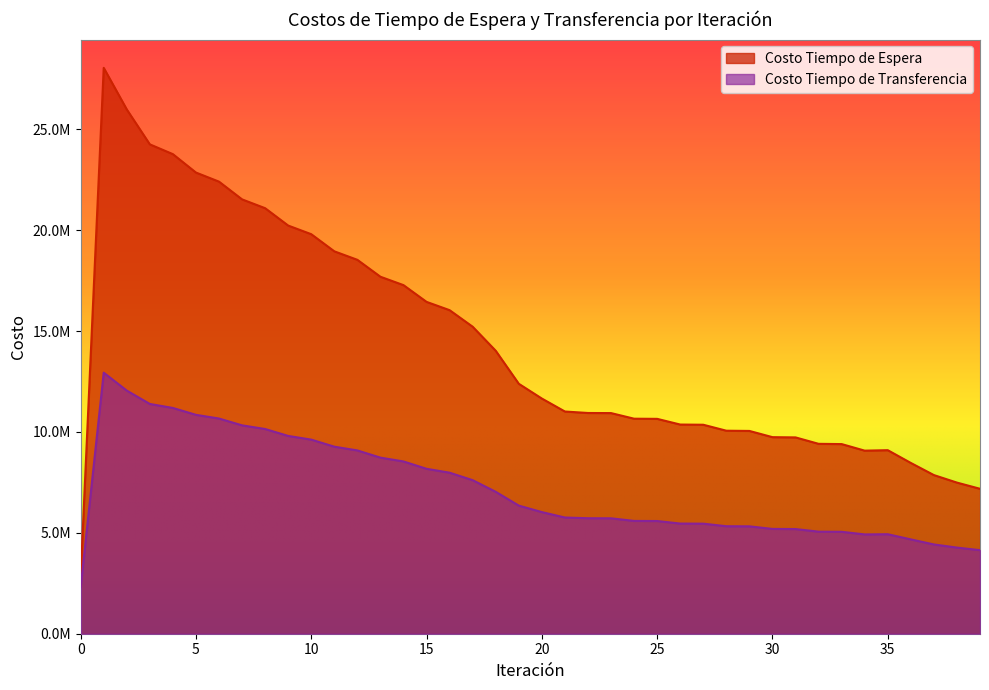

Rank the series by their average value, from highest to lowest.

Costo Tiempo de Espera, Costo Tiempo de Transferencia